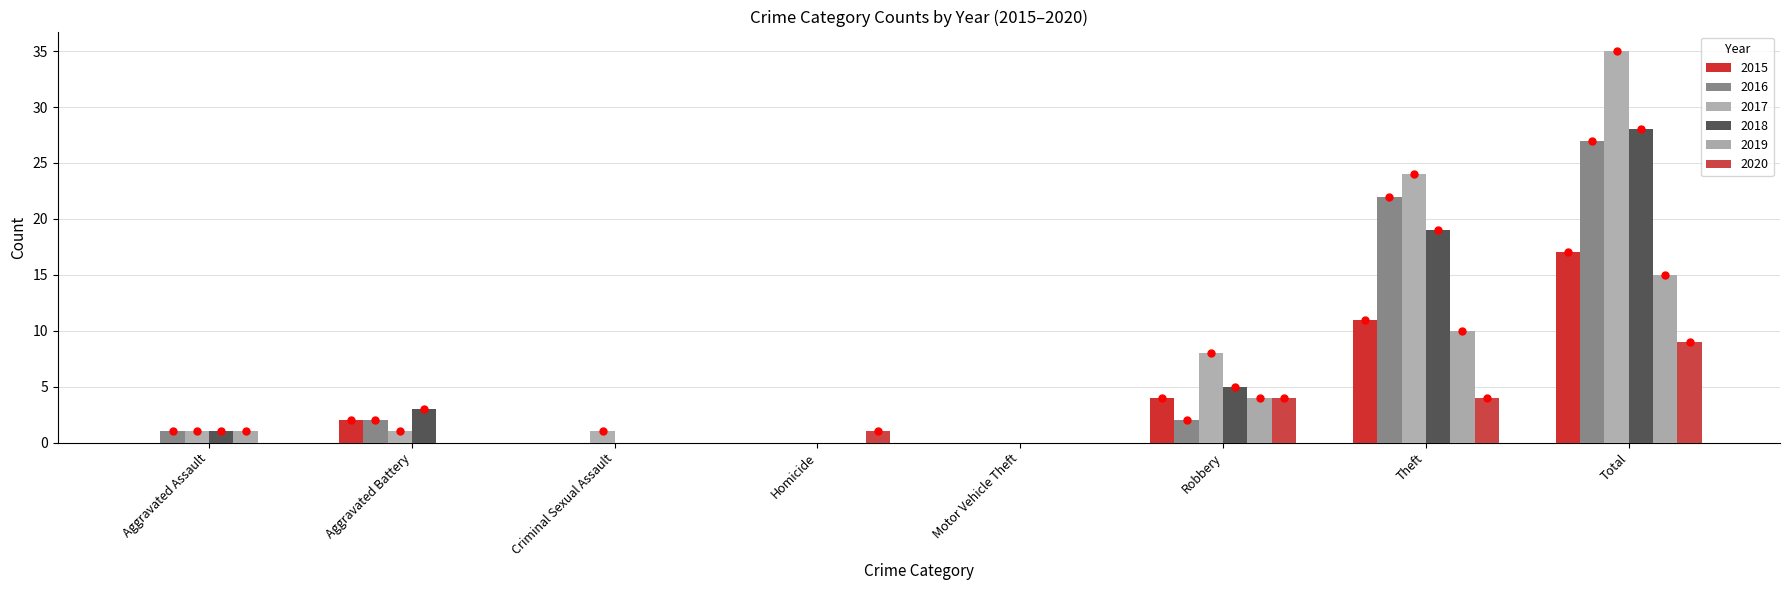

Which category has the lowest value in the 2015 series?

Aggravated Assault